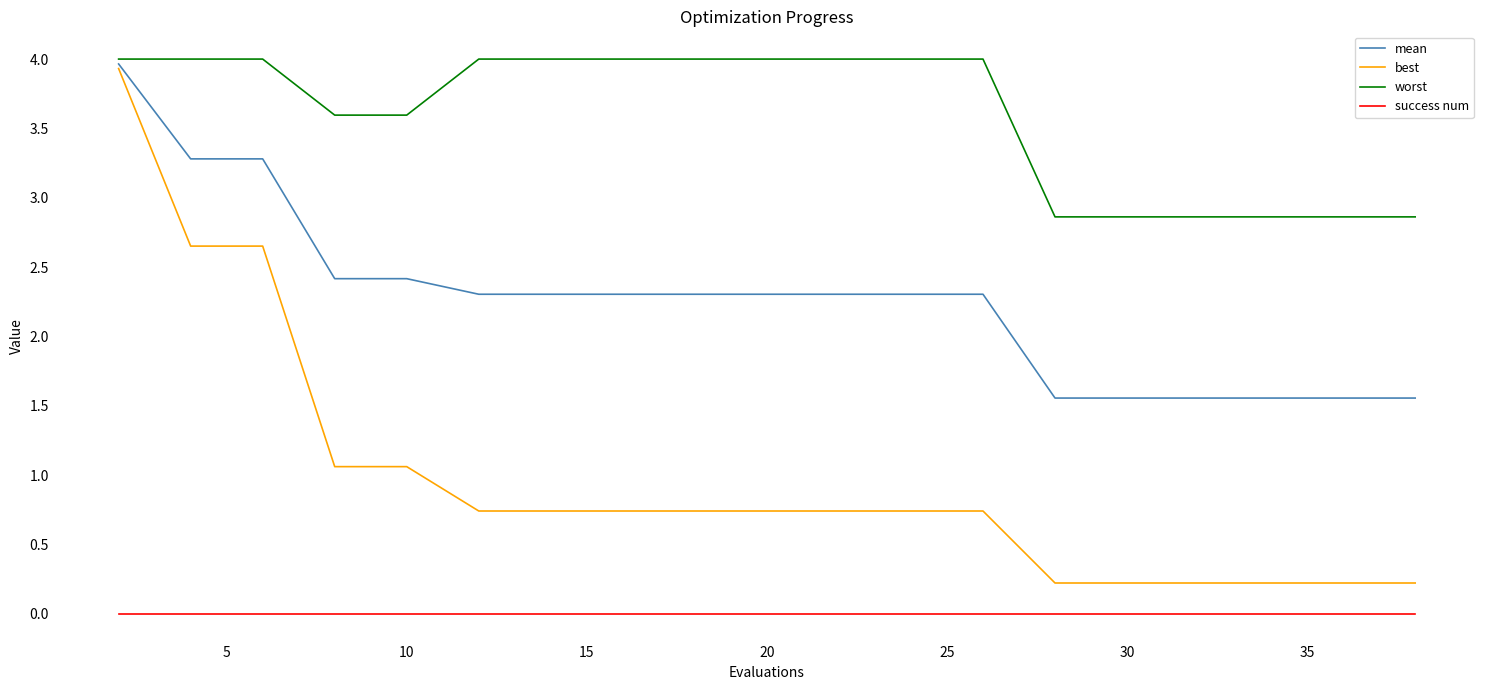

Which series has the widest spread of values?

best